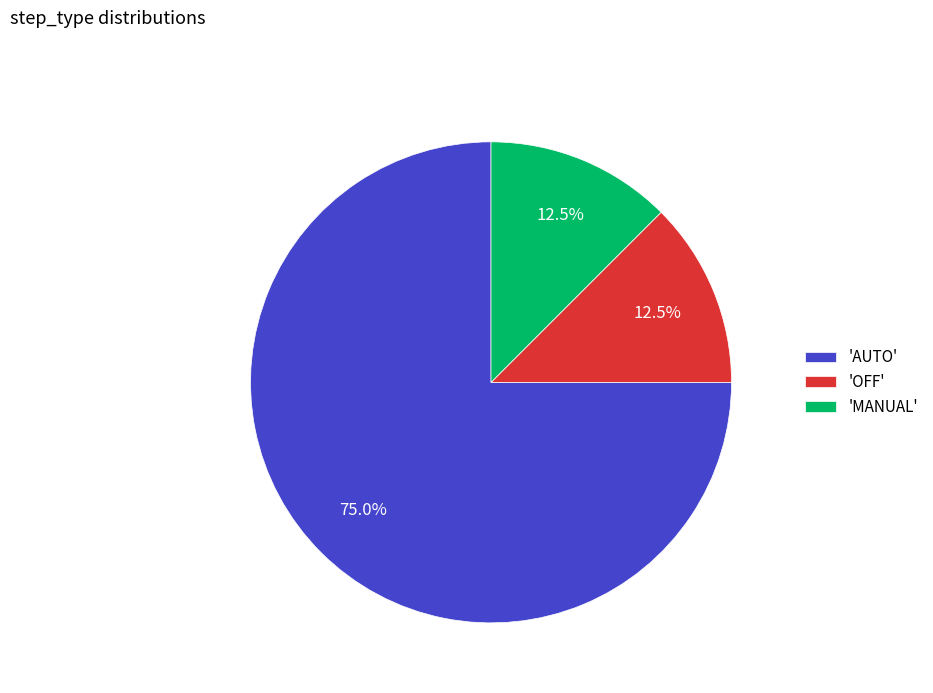

Which category has the biggest portion of the pie?

'AUTO'